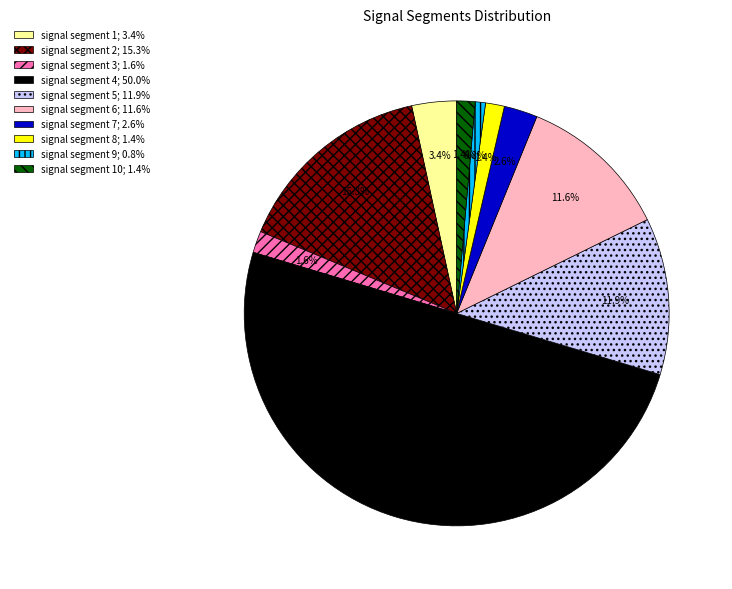

Count the number of slices in the pie.

10